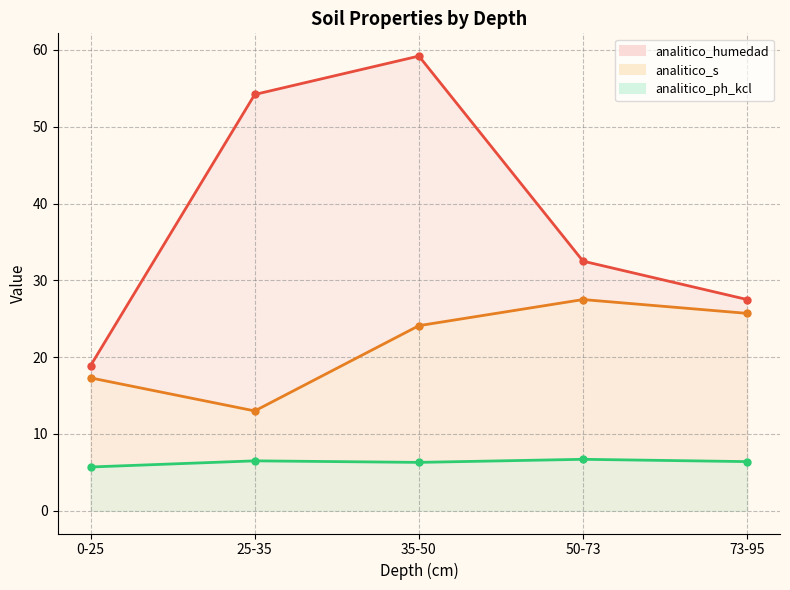

How many analitico_ph_kcl values are between 6 and 7?

4